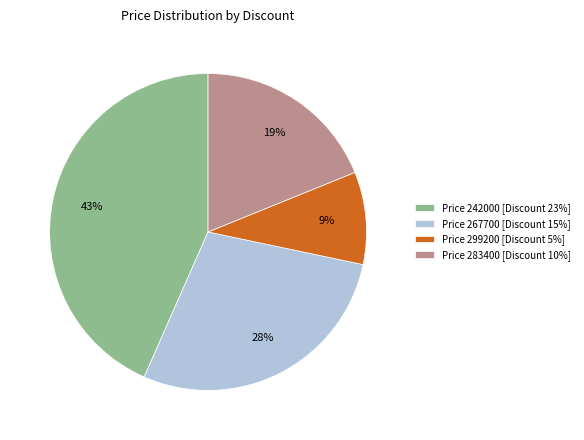

Do Price 283400 [Discount 10%] and Price 242000 [Discount 23%] together represent more than half of the pie?

Yes